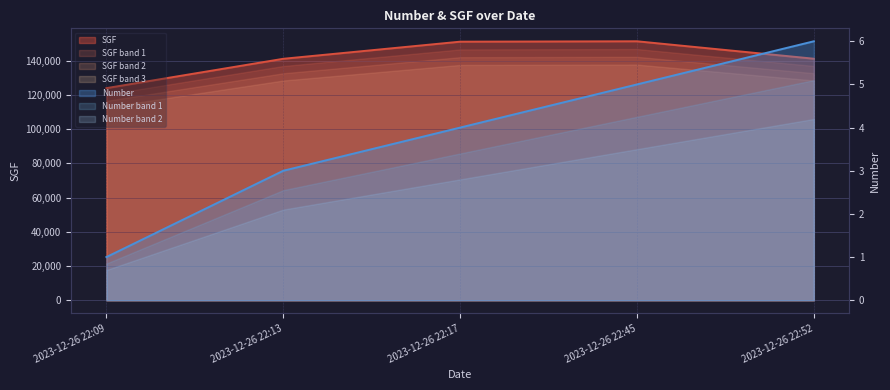

What is the sum of all Number values?

19